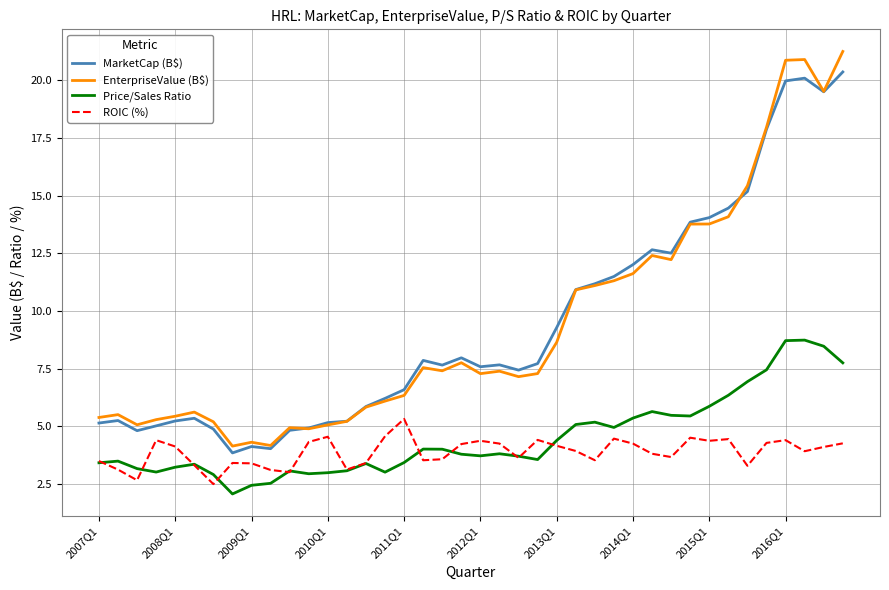

True or false: Price/Sales Ratio has more than 2 points higher than both neighbors.

True